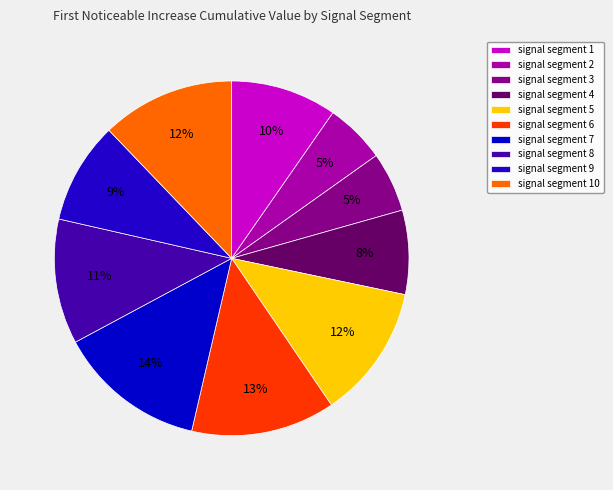

How many segments does this pie chart have?

10